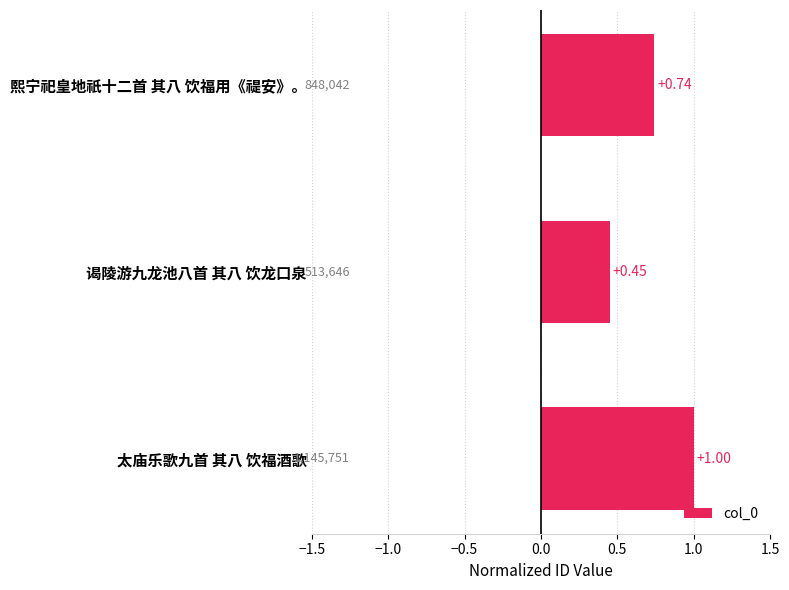

Which has a higher value, 熙宁祀皇地祇十二首 其八 饮福用《禔安》。 or 谒陵游九龙池八首 其八 饮龙口泉?

熙宁祀皇地祇十二首 其八 饮福用《禔安》。